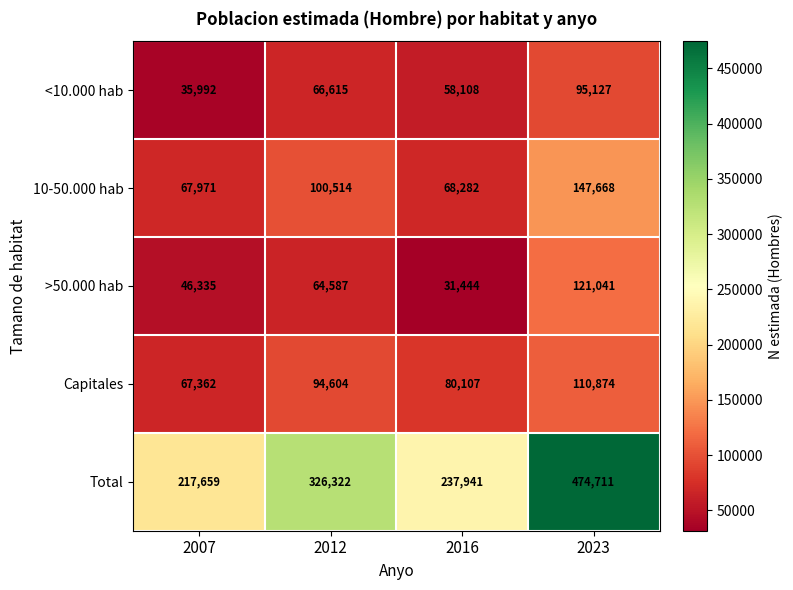

Reading left to right, transcribe all the data shown in this chart.

<10.000 hab: 35992	66615	58108	95127
10-50.000 hab: 67971	100514	68282	147668
>50.000 hab: 46335	64587	31444	121041
Capitales: 67362	94604	80107	110874
Total: 217659	326322	237941	474711